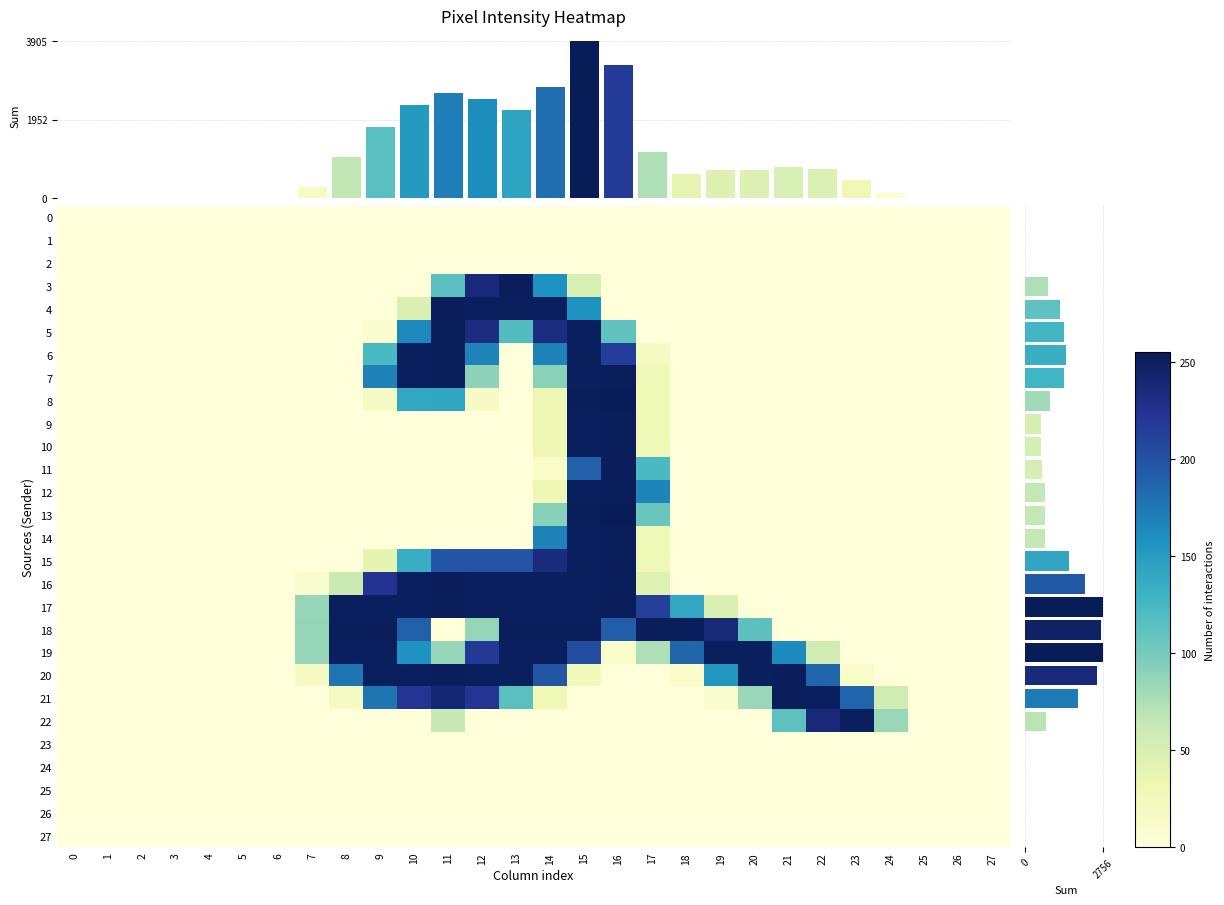

Count the number of data series in this chart.

30